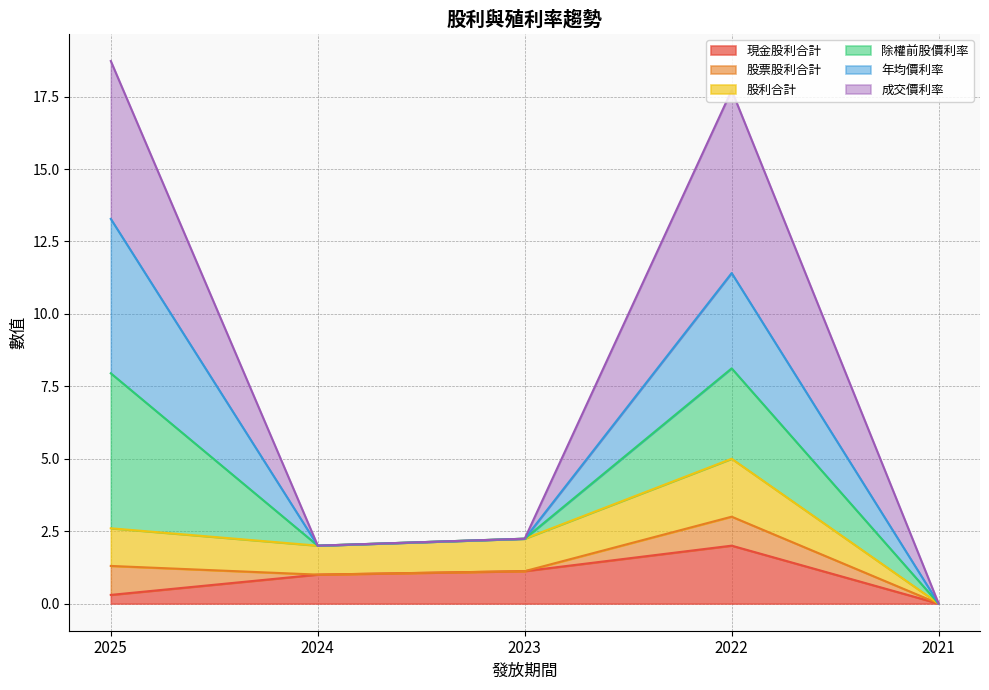

What is the total value across all series at 2023?

2.2